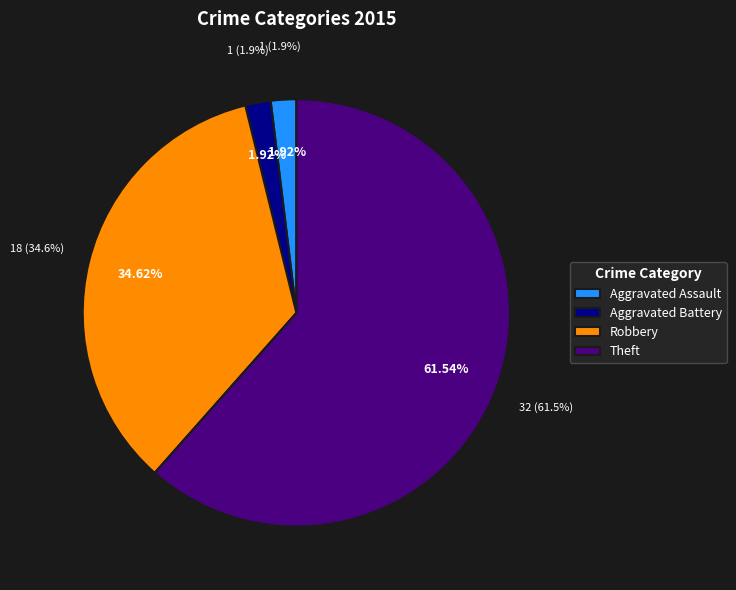

What percentage is the Robbery slice, to the nearest percent?

35%